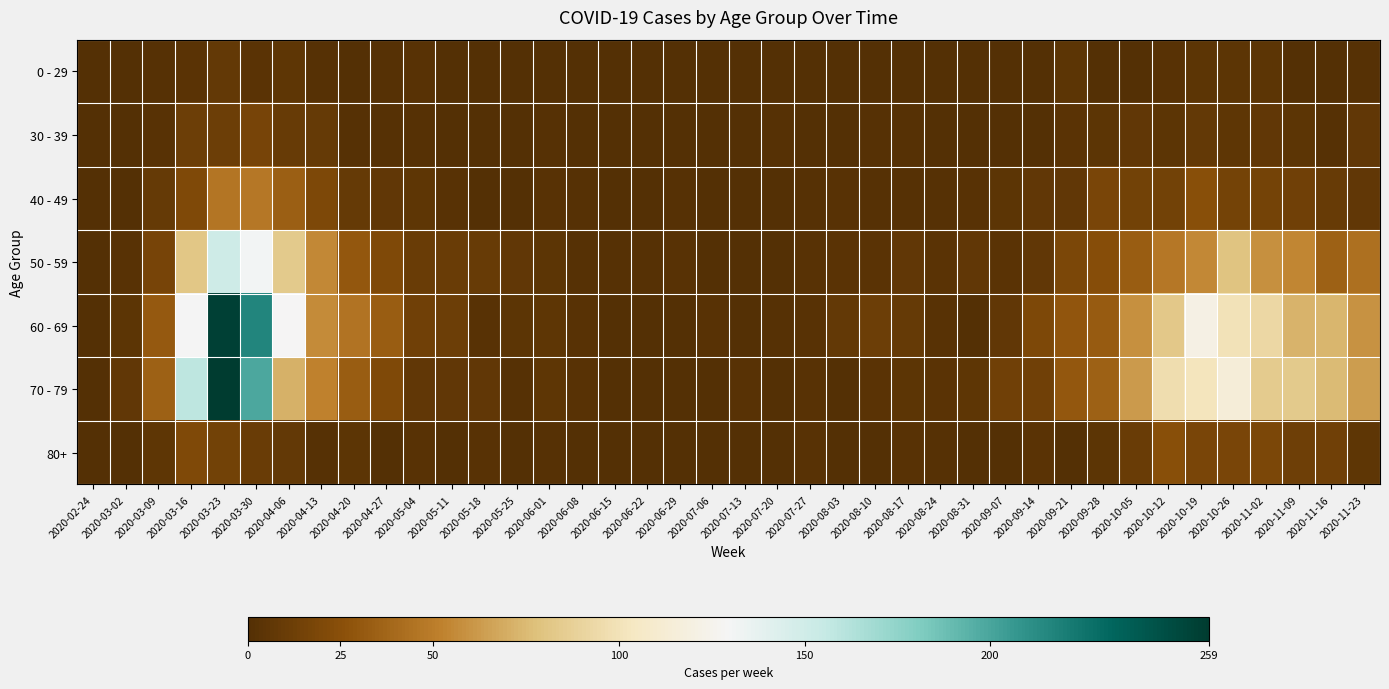

At which category is the sum across all series the highest?

2020-03-23